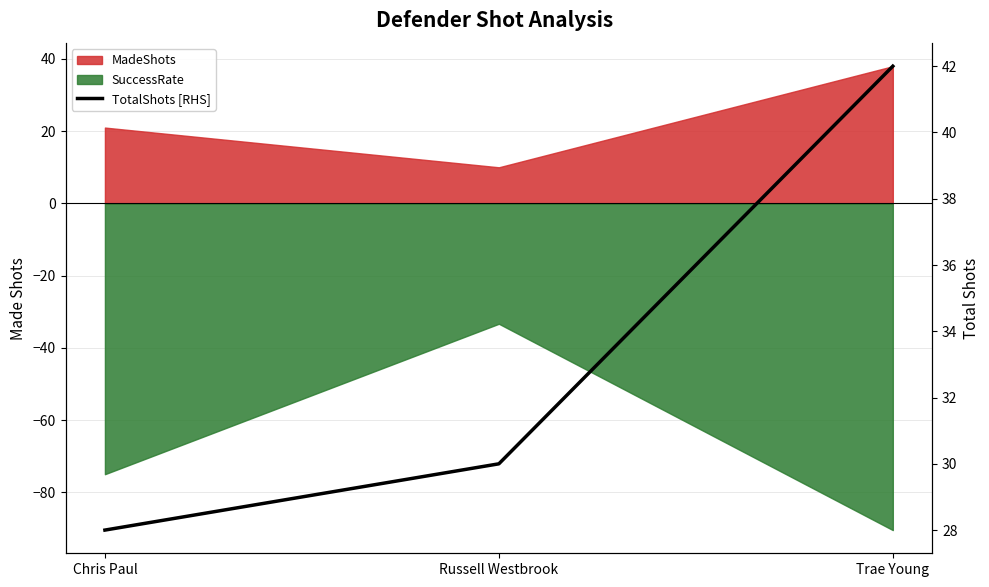

What is the ratio of the value at Trae Young to the value at Chris Paul?

1.5